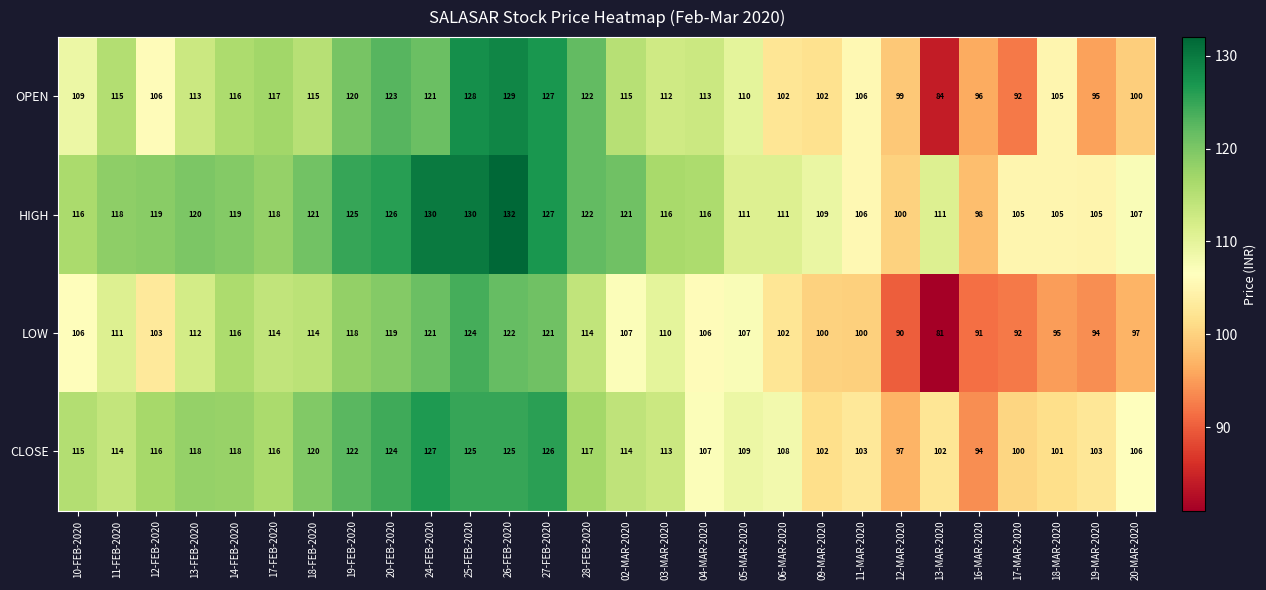

What value does the OPEN series have at 06-MAR-2020?

102